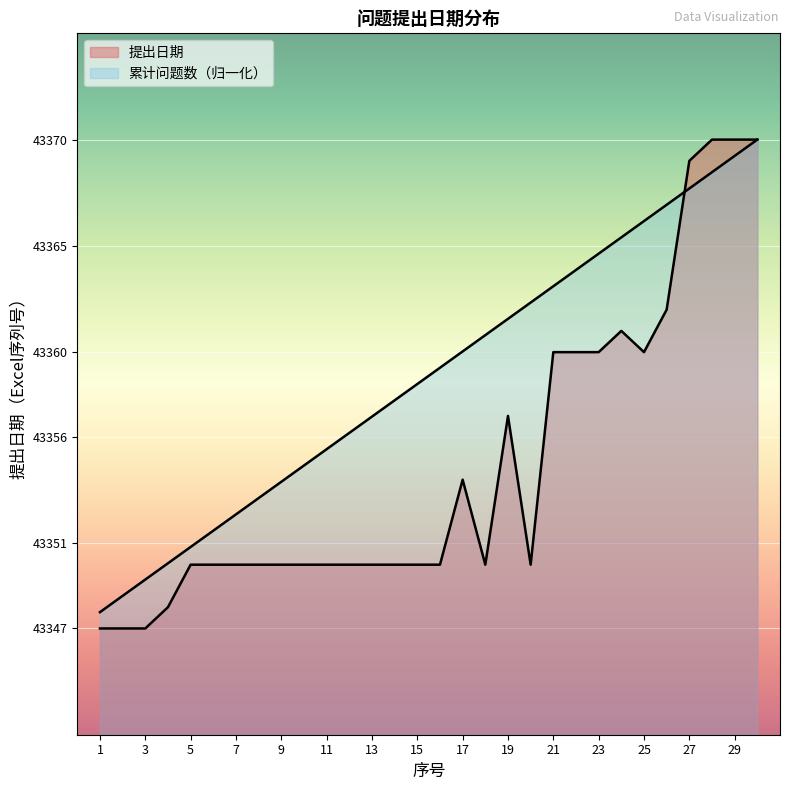

Where is the data nearest to the value 43358?

14